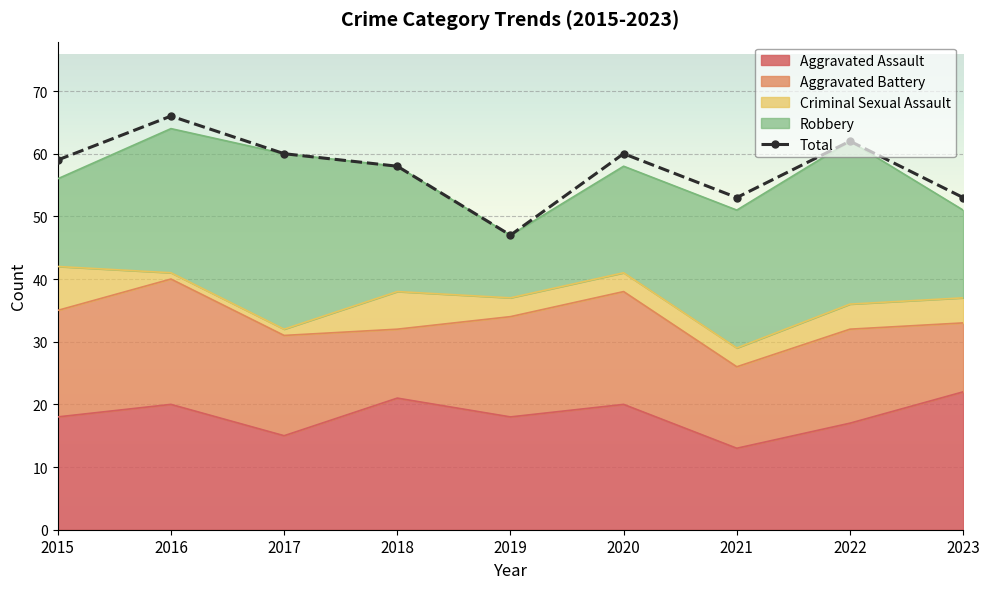

Where is the first local maximum?

2016